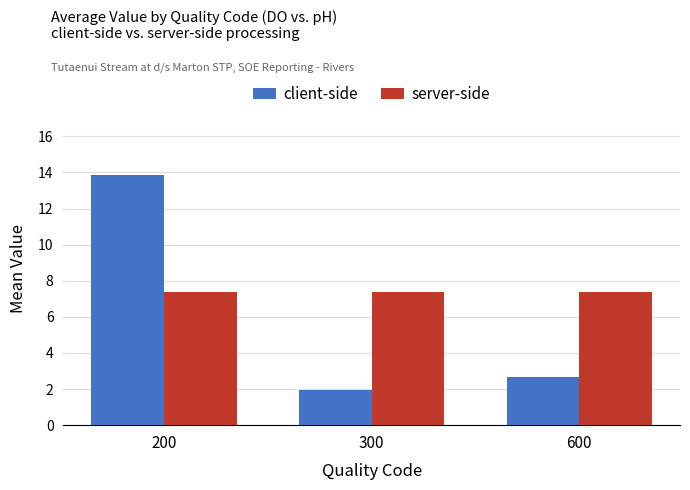

What is the difference between the maximum and minimum values in the client-side series?

11.9